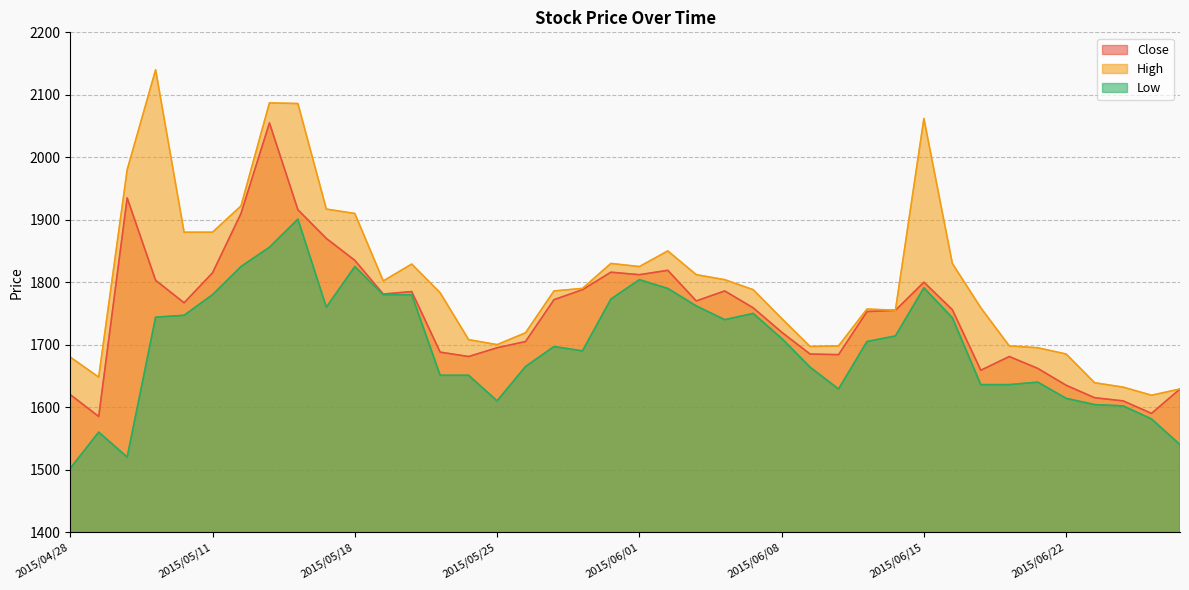

What is the difference between the second highest and second lowest values in the Low series?

336